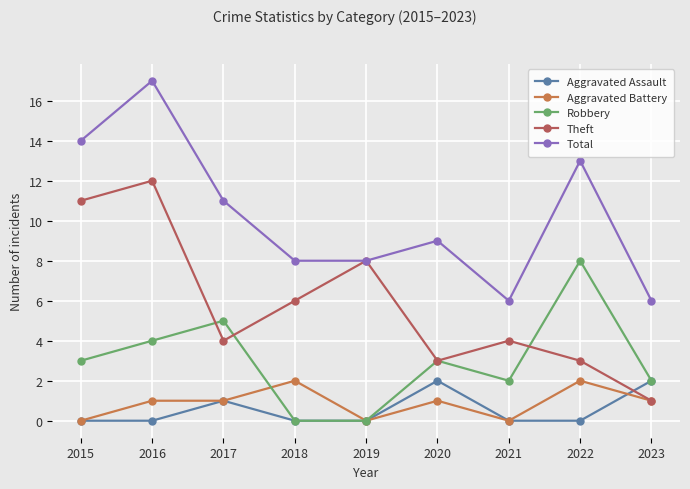

Between 2016 and 2022, which series saw the biggest shift?

Theft